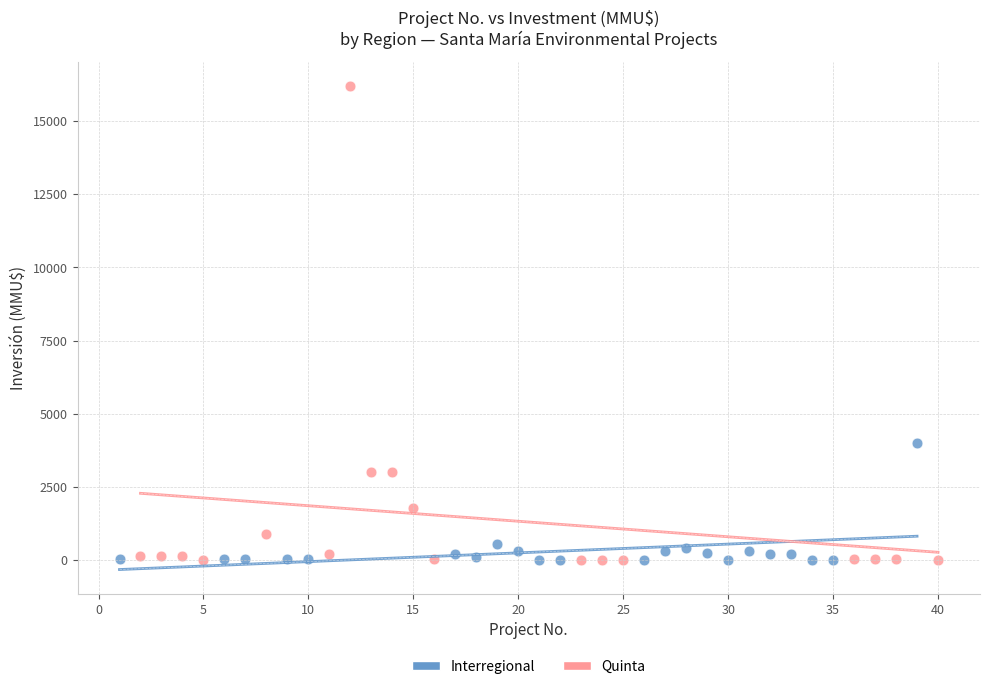

Which series reaches the maximum Y coordinate?

Quinta